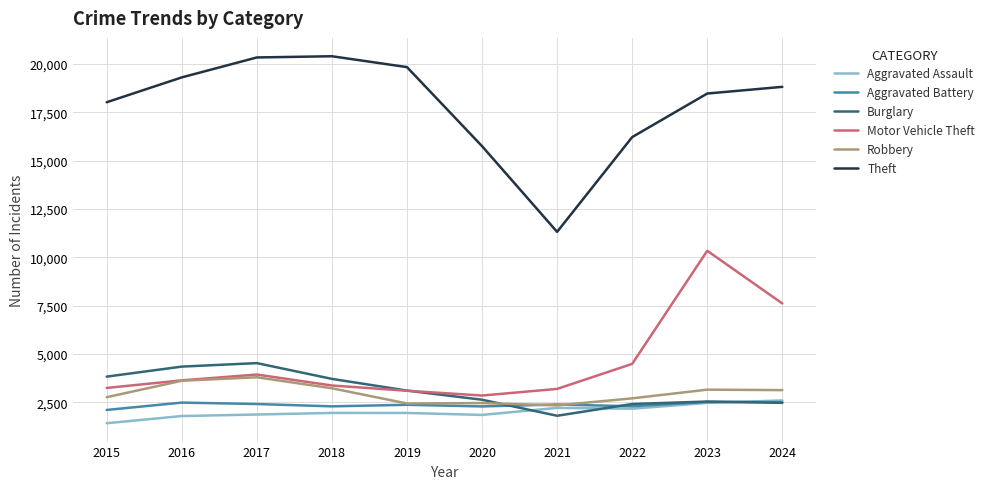

At which label is Burglary closest to 3163?

2019